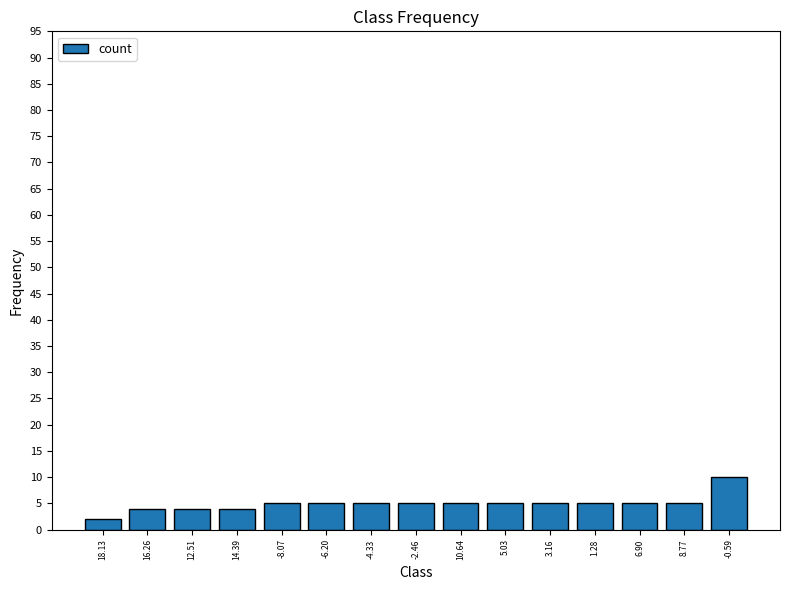

Reading left to right, transcribe all the data shown in this chart.

18.13=2	16.26=4	12.51=4	14.39=4	-8.07=5	-6.20=5	-4.33=5	-2.46=5	10.64=5	5.03=5	3.16=5	1.28=5	6.90=5	8.77=5	-0.59=10